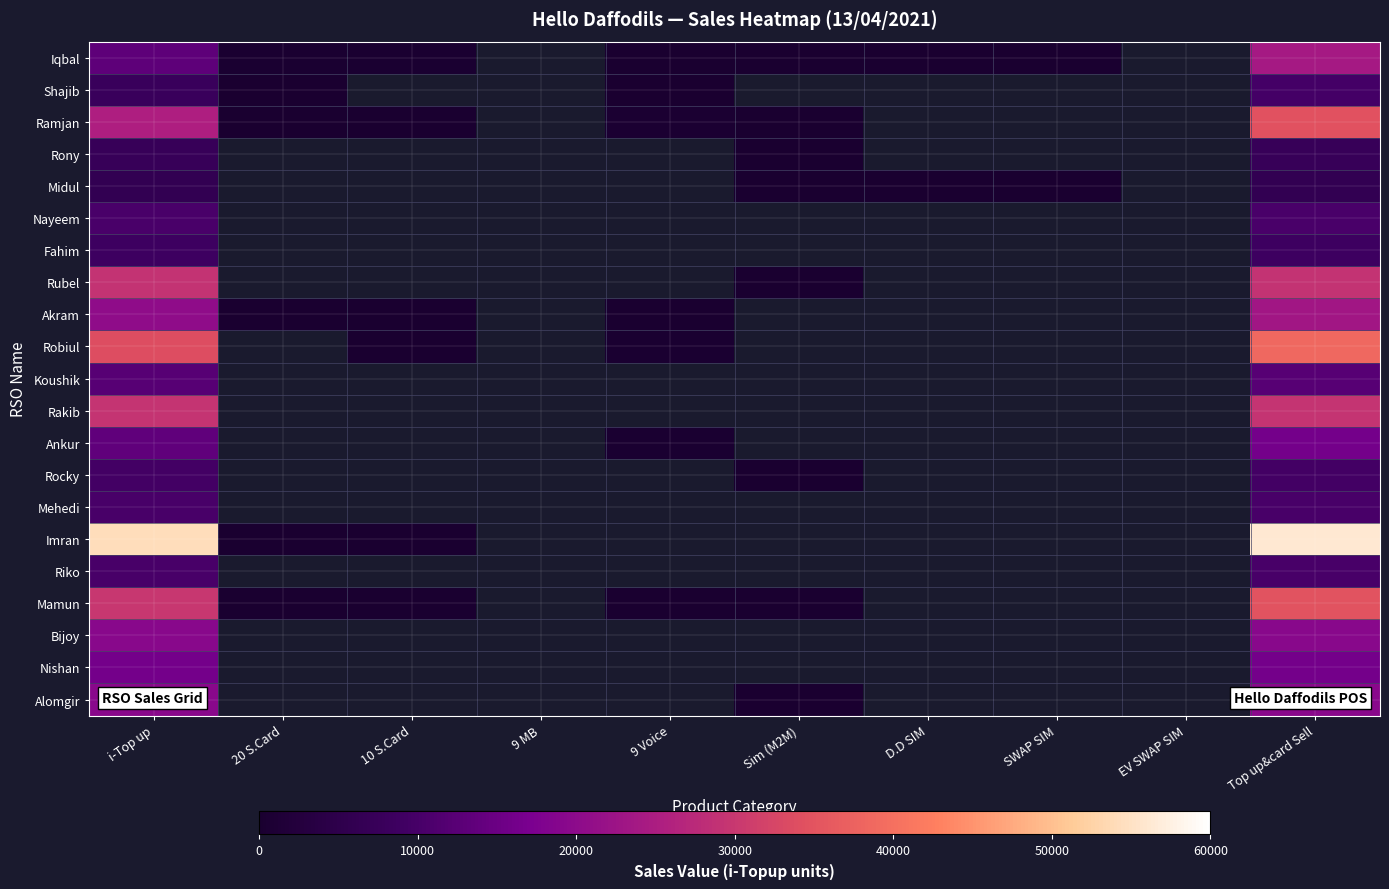

Which series has the largest range (max minus min)?

Imran